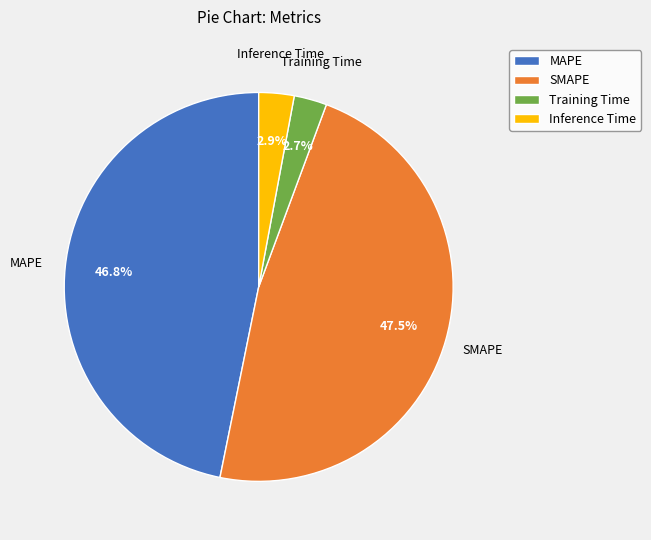

To the nearest percent, what is the difference between the largest and smallest slice percentages?

45%